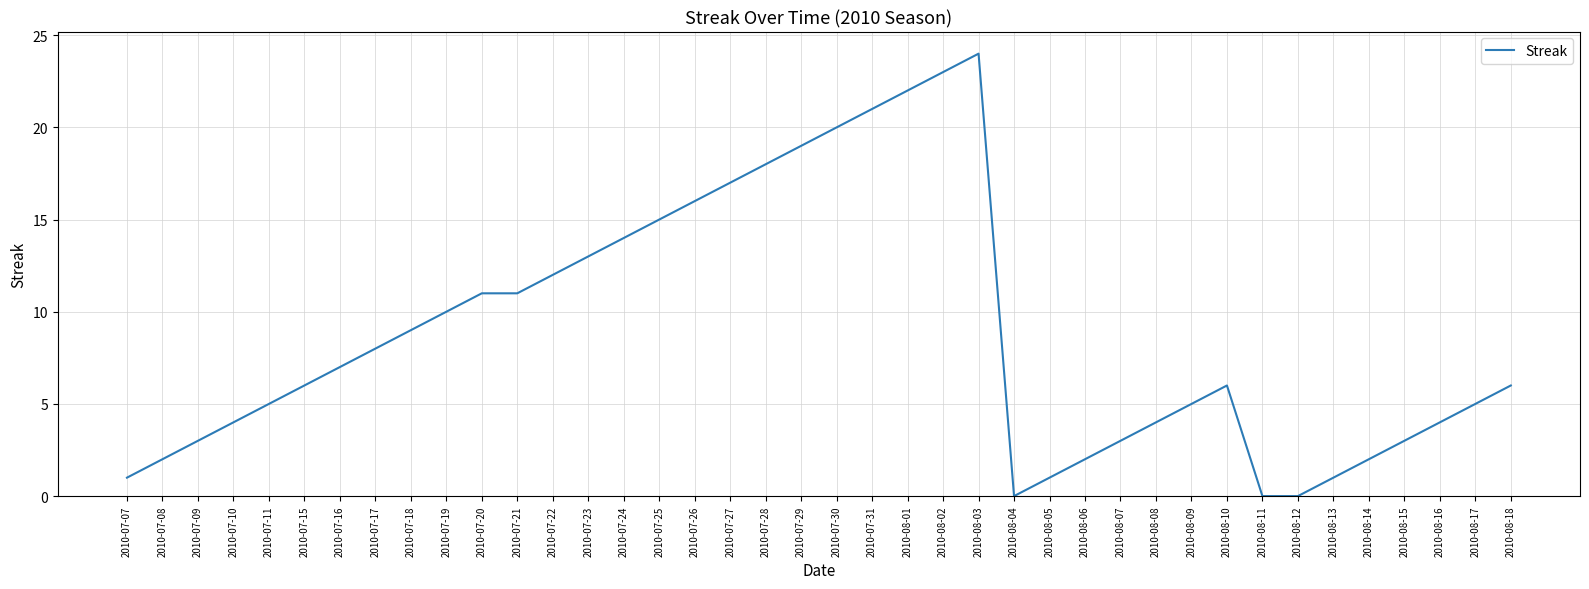

Reading right to left, what are all the values shown in this chart?

6	5	4	3	2	1	0	0	6	5	4	3	2	1	0	24	23	22	21	20	19	18	17	16	15	14	13	12	11	11	10	9	8	7	6	5	4	3	2	1